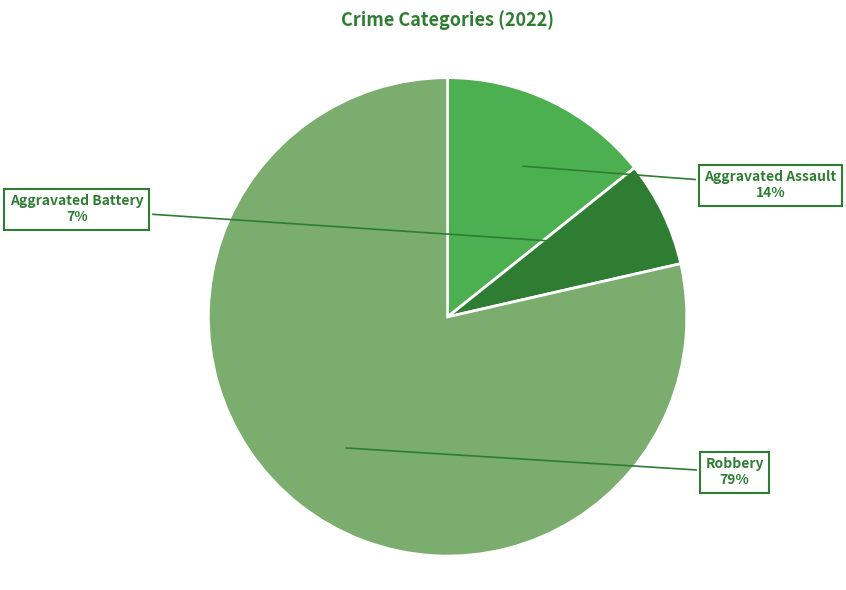

How many segments does this pie chart have?

3